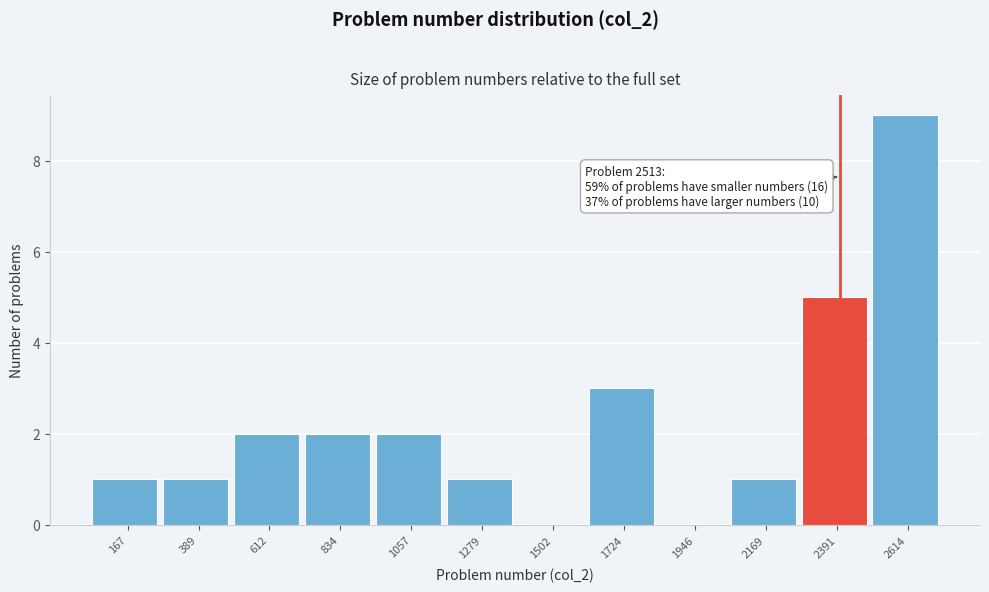

Reading right to left, extract all data points from this chart.

2614=9	2391=5	2169=1	1946=0	1724=3	1502=0	1279=1	1057=2	834=2	612=2	389=1	167=1